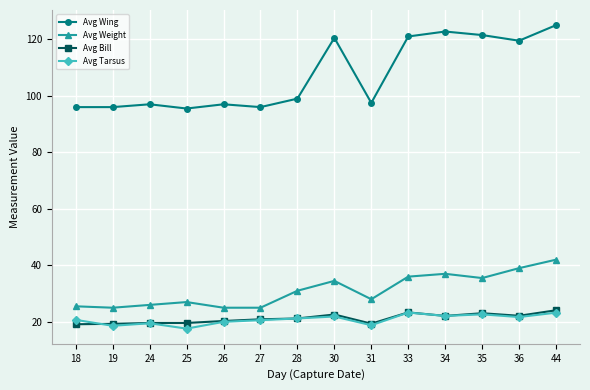

What is the maximum value shown in the chart?

125.0